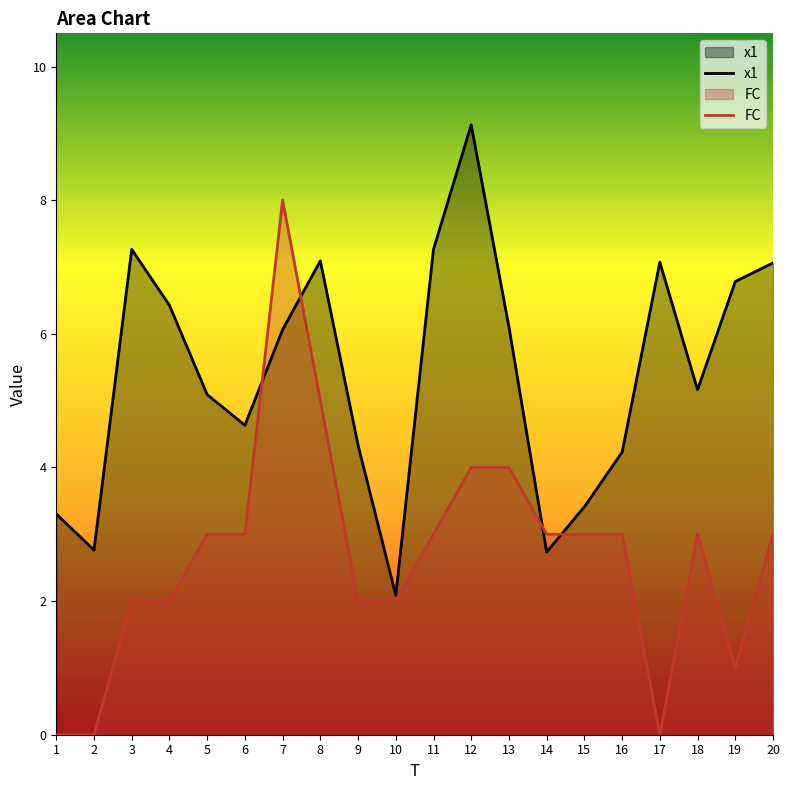

Rank the series at 6 from highest to lowest value.

x1, FC